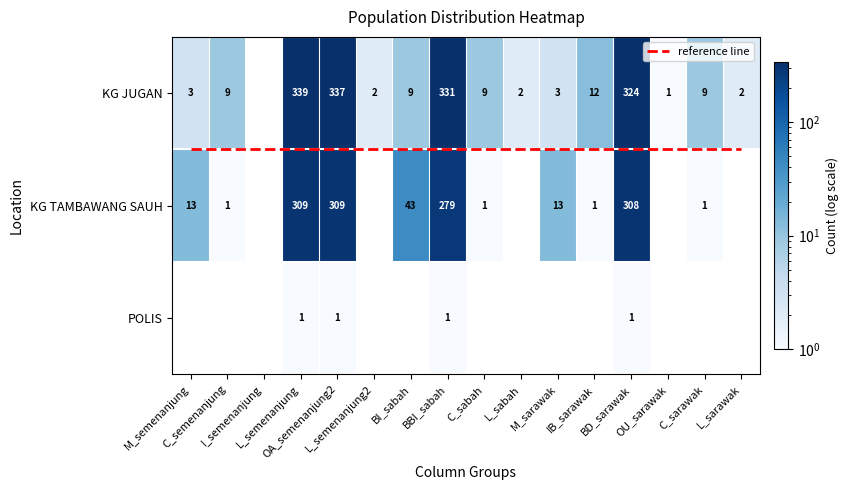

Which series changed the most between I_semenanjung and OU_sarawak?

KG JUGAN